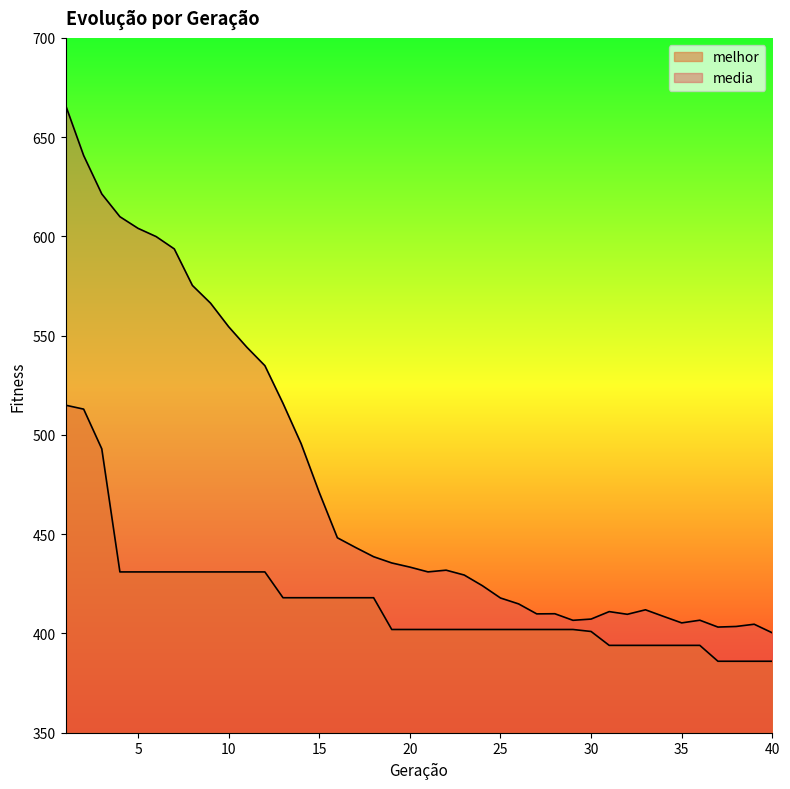

True or false: media and melhor intersect in this chart.

False